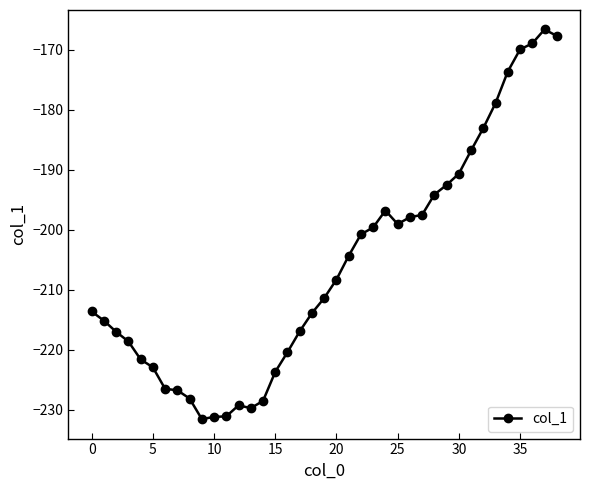

True or false: the data has more than 2 interior local peaks.

True